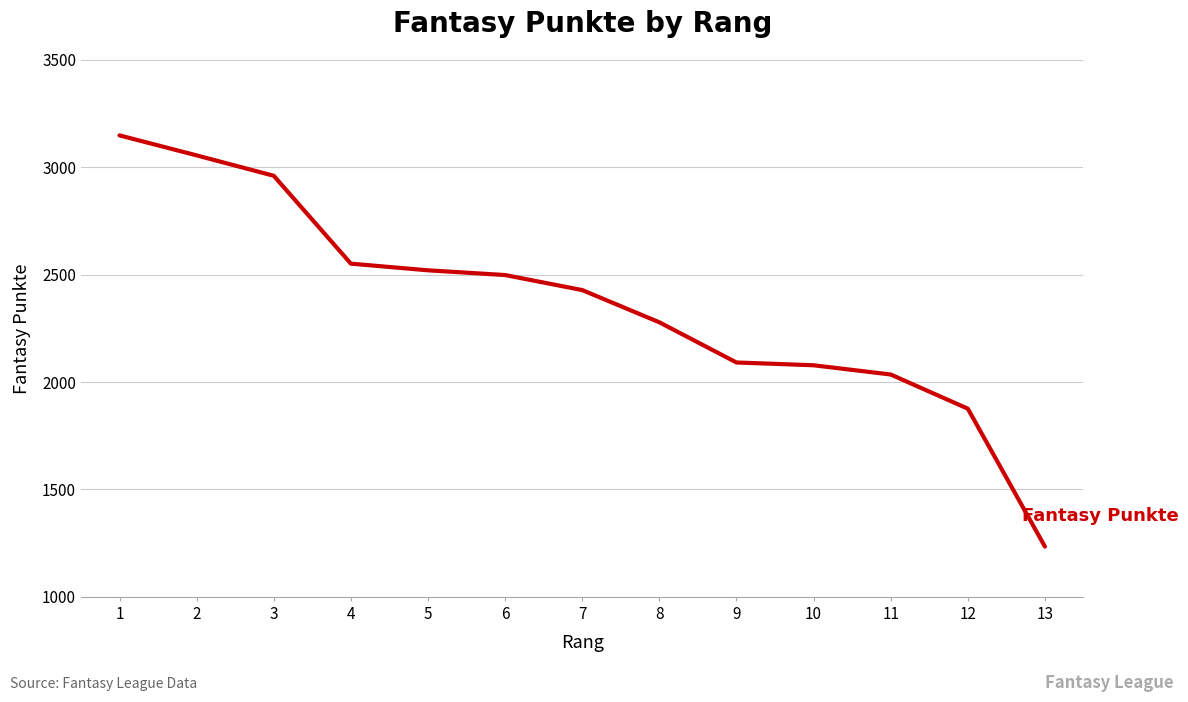

What is the difference between the values at 1 and 8?

870